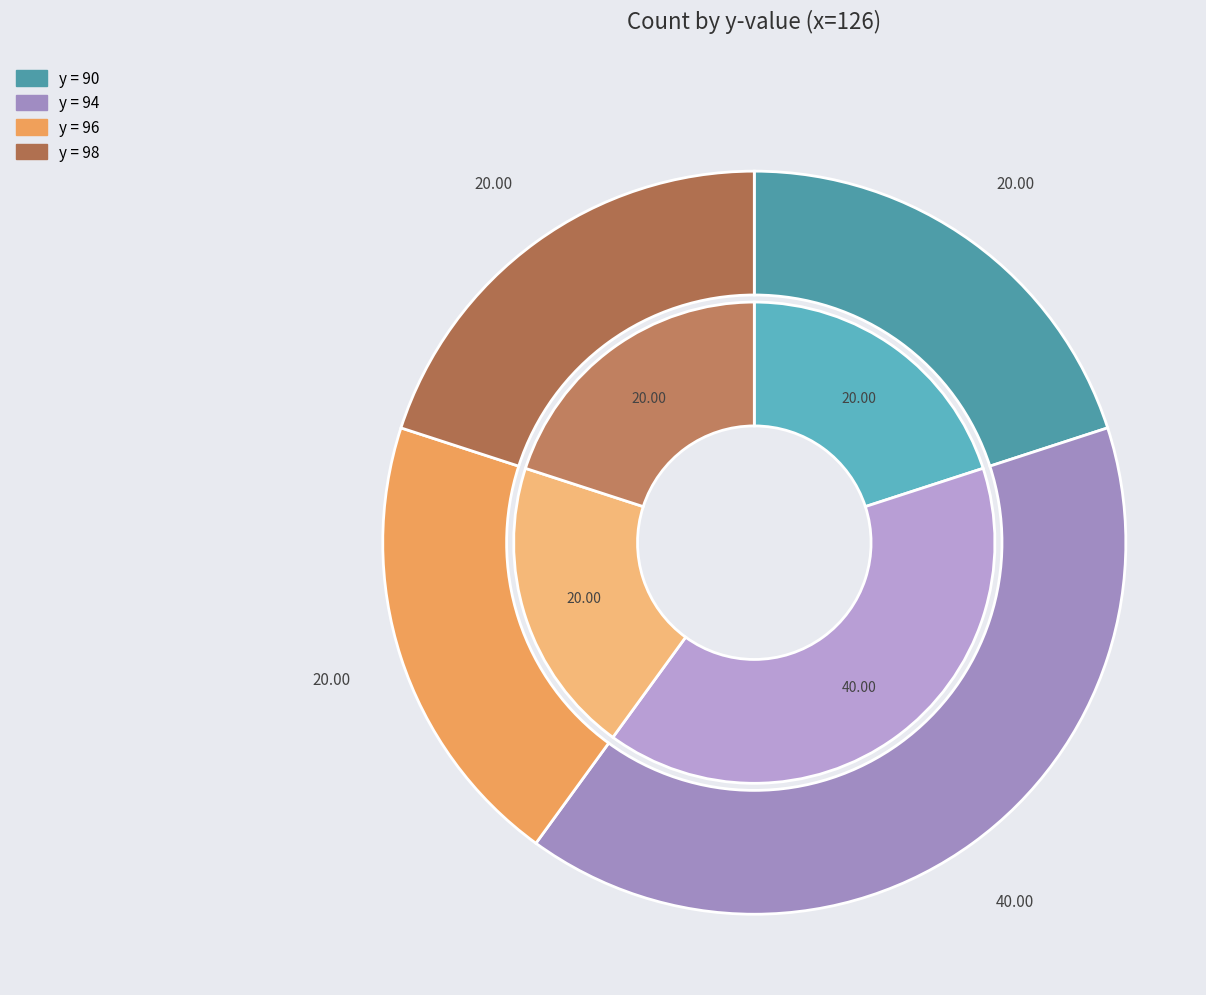

Rank the categories by value from highest to lowest.

94, 90, 96, 98